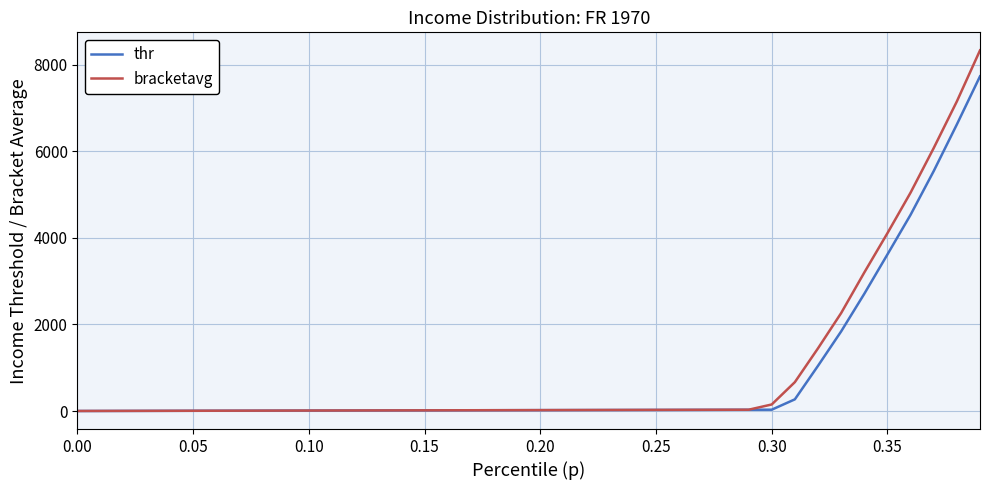

How many lines are shown in the chart?

2